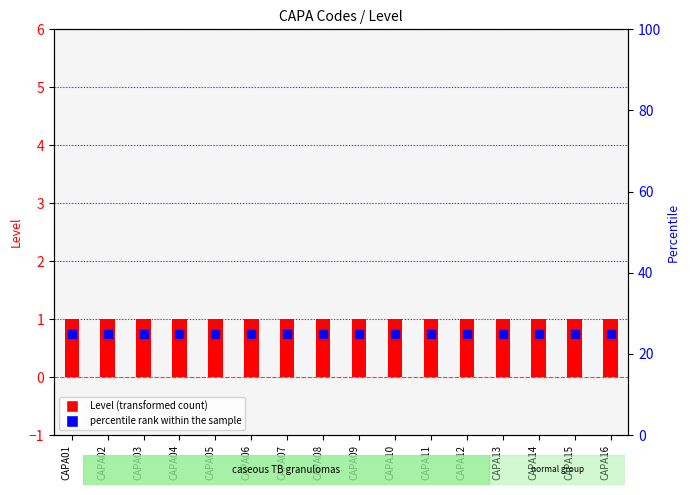

What is the total value across all series at CAPA13?

26